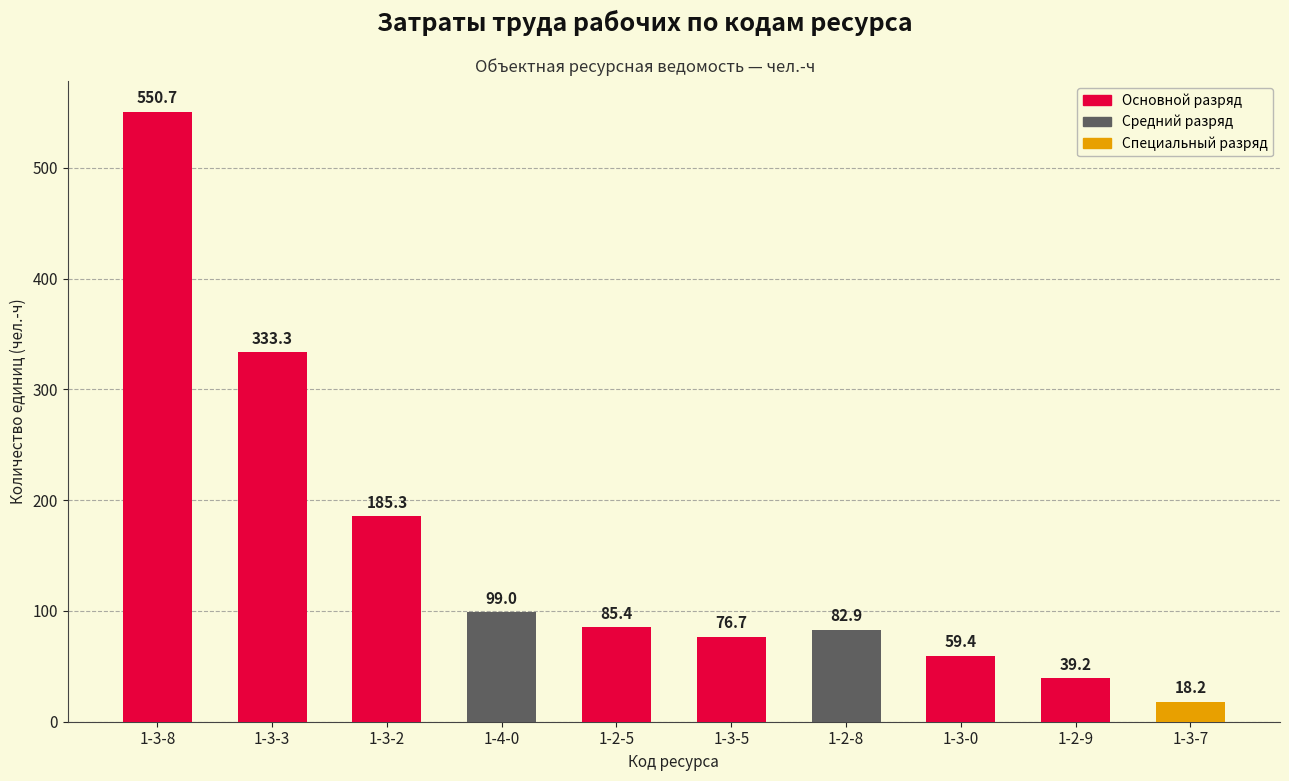

Which category has the lowest value across all series?

1-3-7